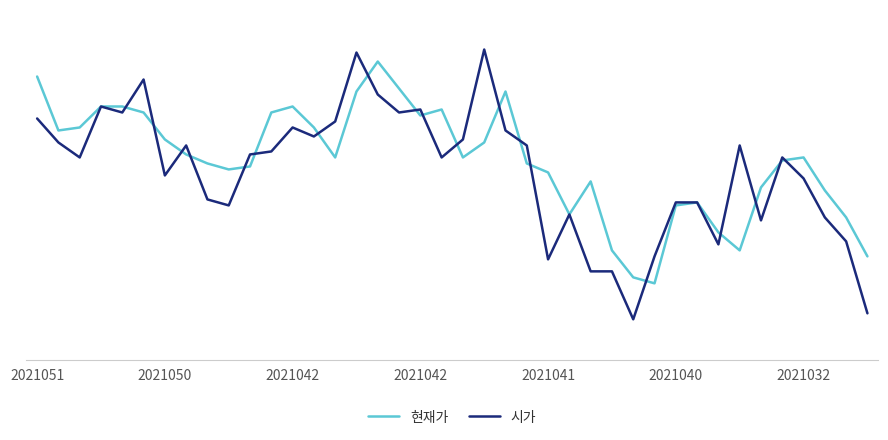

What is the sum of all 시가 values?

4437095